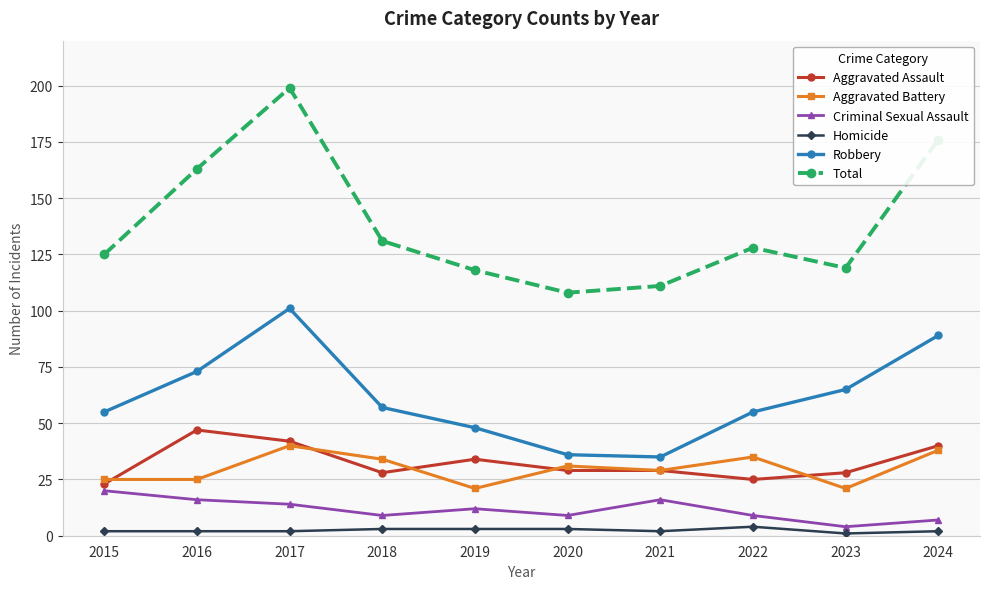

What is the difference between the Homicide values at 2023 and 2016?

1